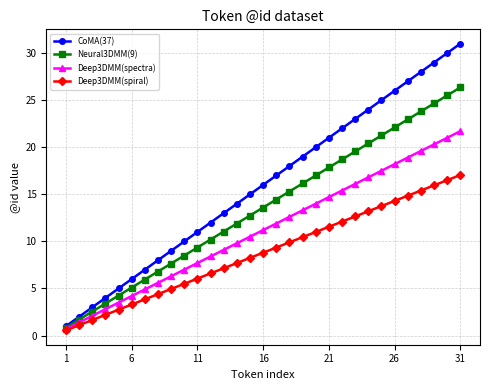

Rank the series by their maximum value, from lowest to highest.

Deep3DMM(spiral), Deep3DMM(spectra), Neural3DMM(9), CoMA(37)